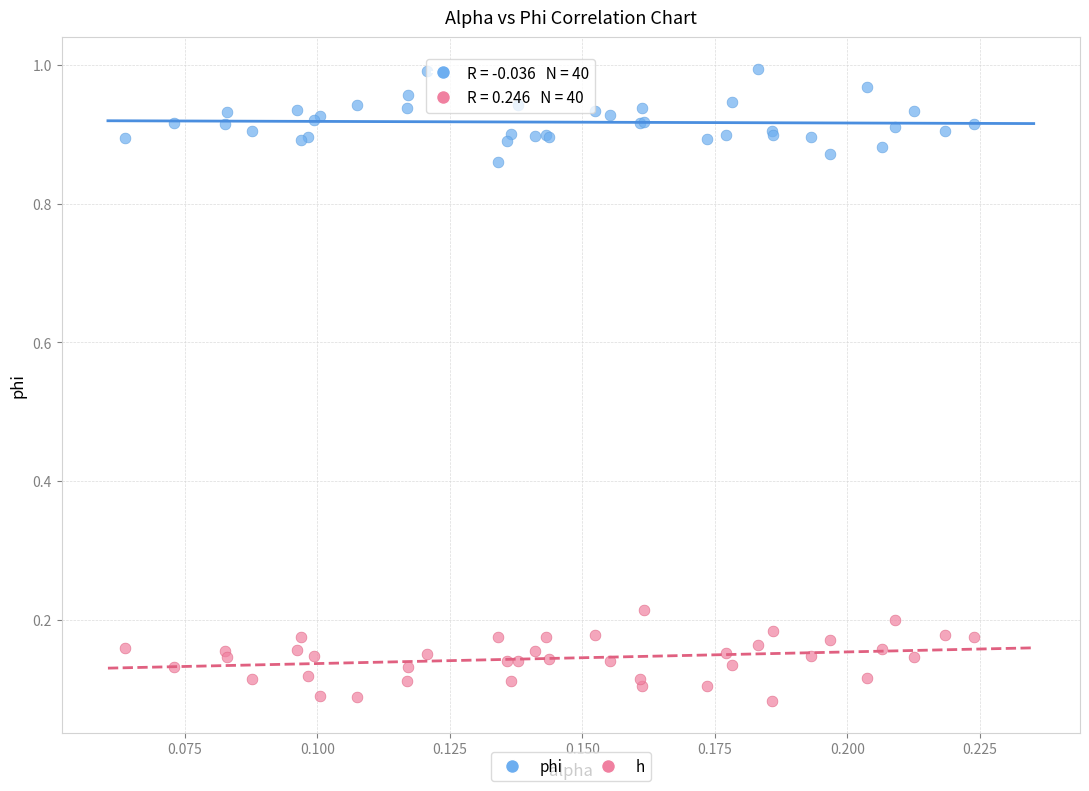

Which series contains the lowest Y value?

h